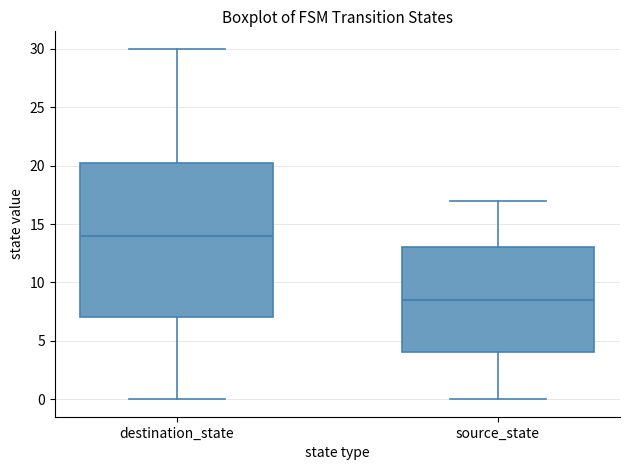

Comparing the boxes themselves (not the whiskers), which one is the tallest?

destination_state